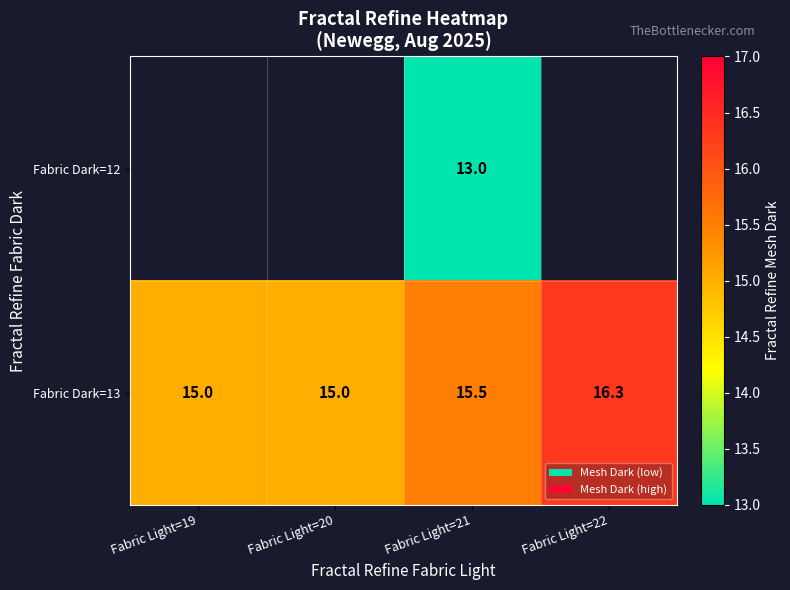

At which category does the chart reach its minimum across all series?

Fabric Light=21